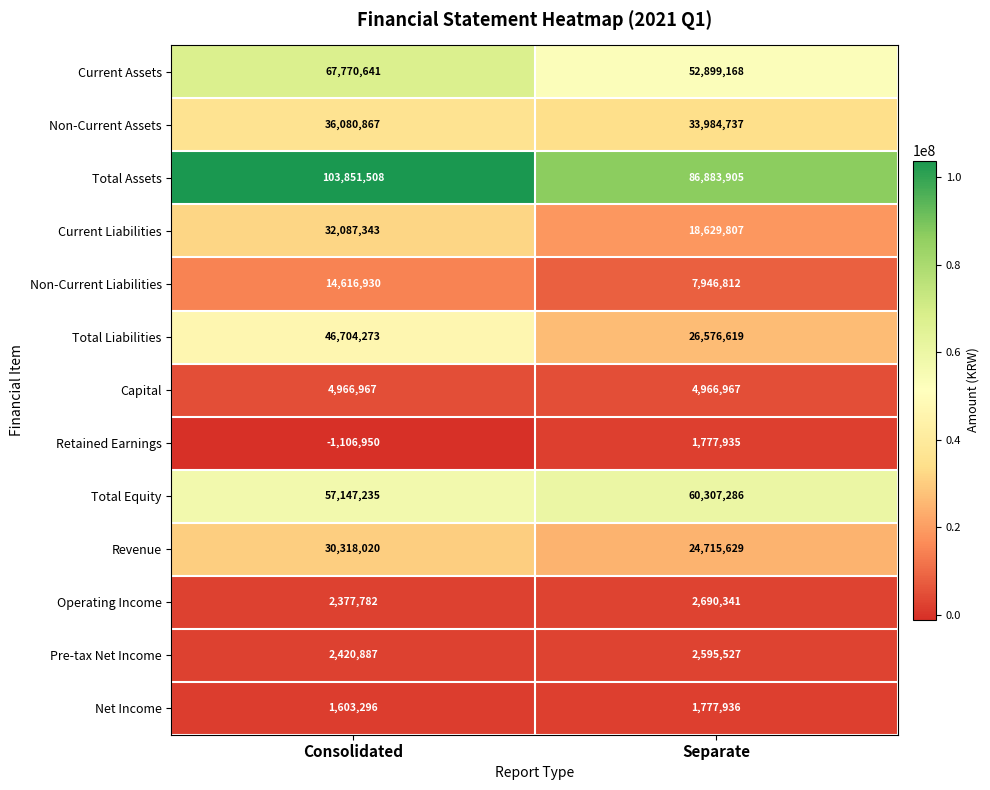

Where is Net Income nearest to the value 1690616?

Consolidated